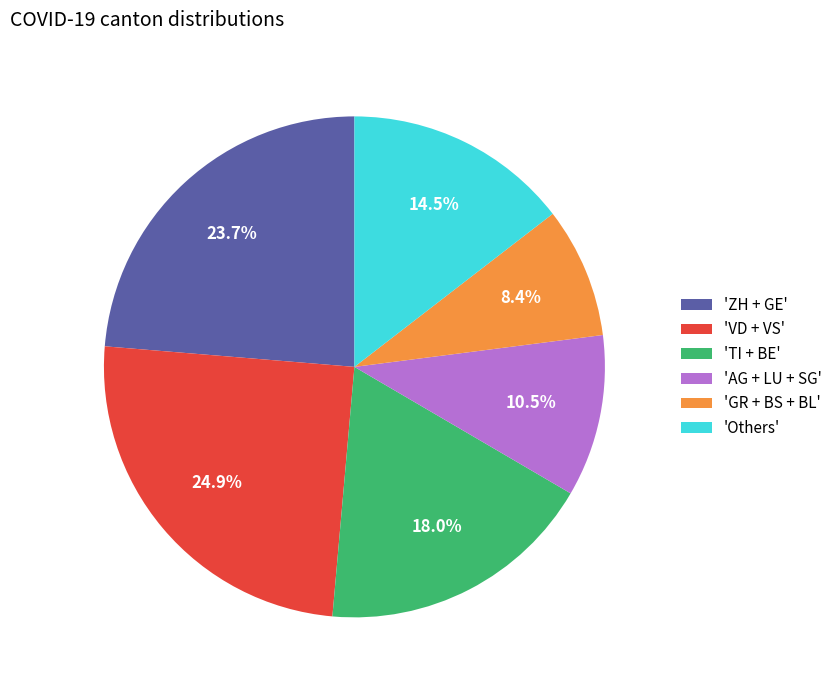

To the nearest percent, what is the average slice percentage?

17%